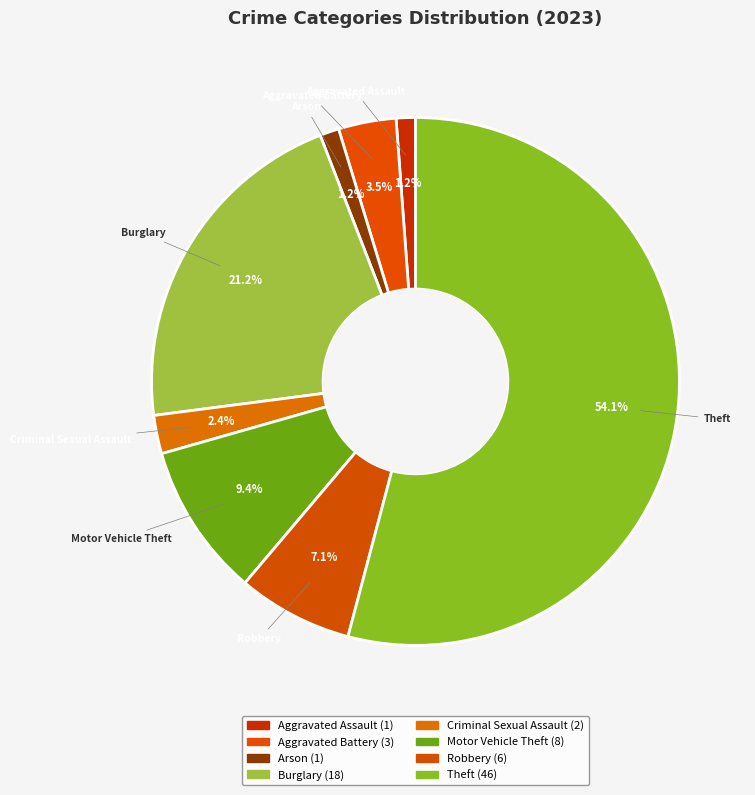

To the nearest percent, what percentage of the pie is Robbery?

7%